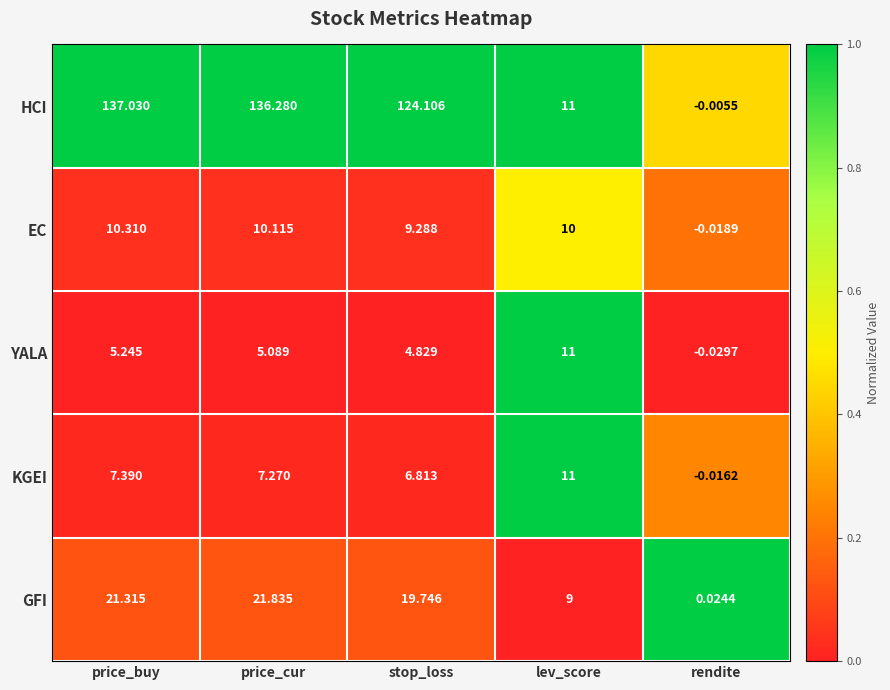

At which label is GFI closest to 10?

lev_score